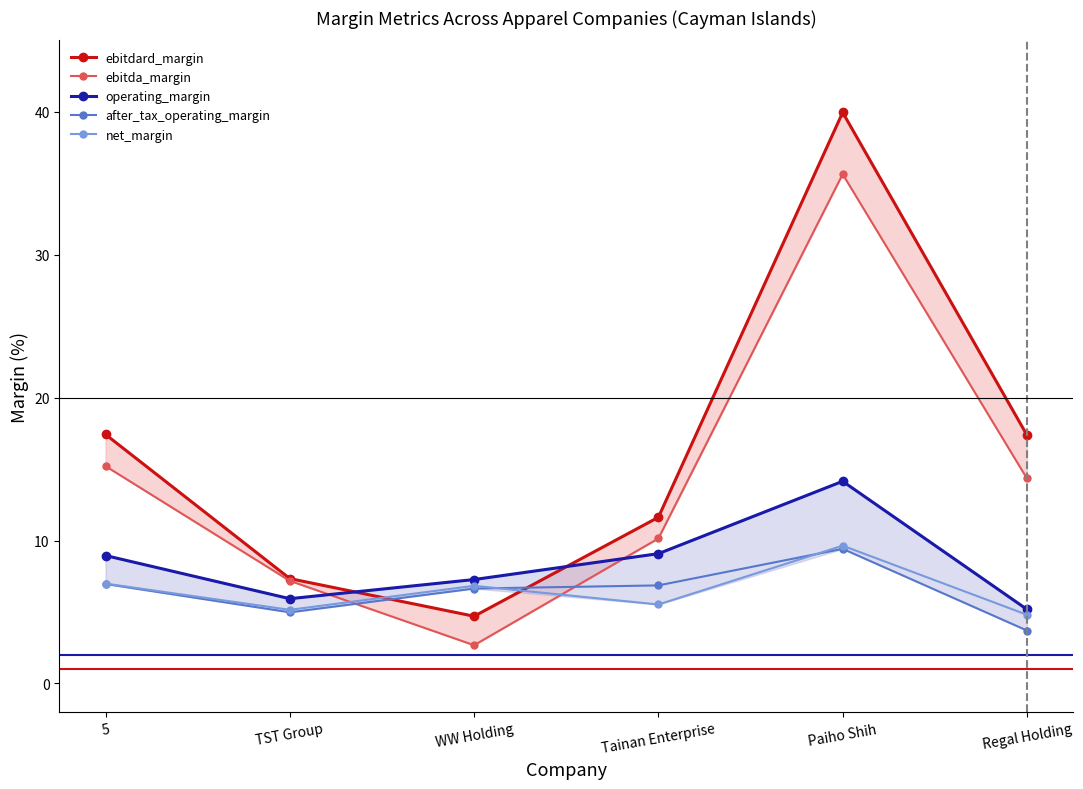

At which category is the sum across all series the highest?

Paiho Shih